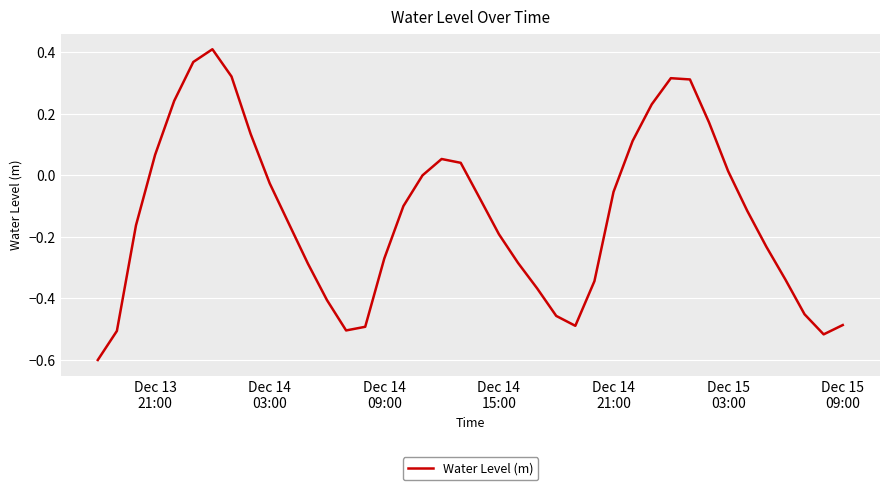

What is the minimum value shown in the chart?

-0.6